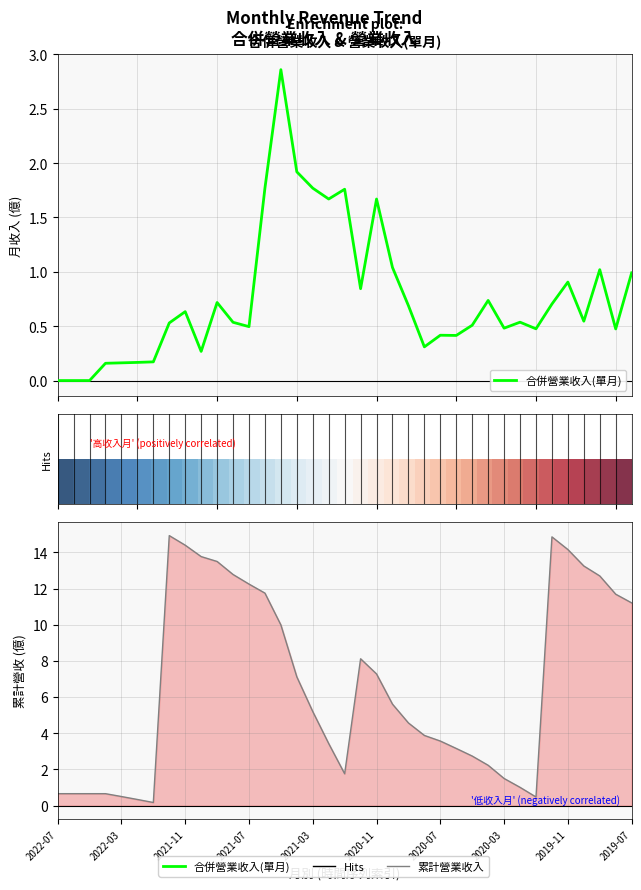

Which label corresponds to the smallest value in the chart?

2022-07